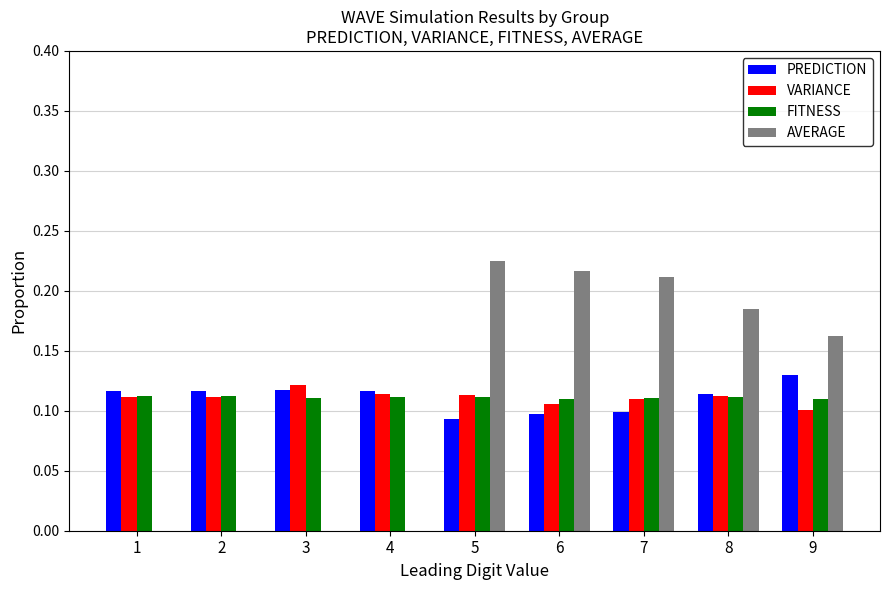

At which label does VARIANCE reach its peak?

3